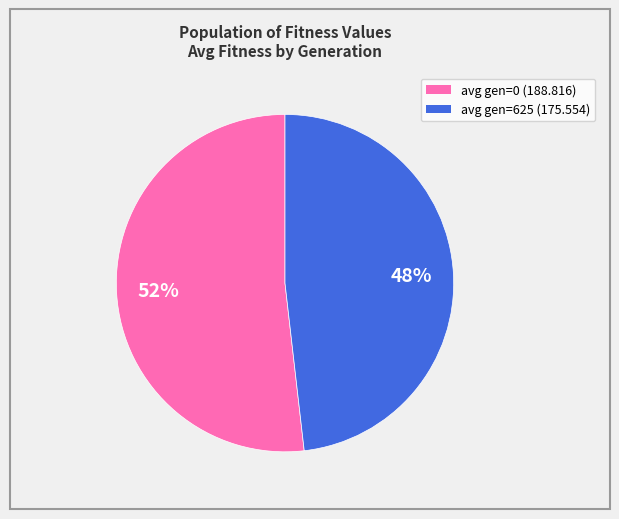

To the nearest percent, what portion does avg gen=625 (175.554) represent?

48%